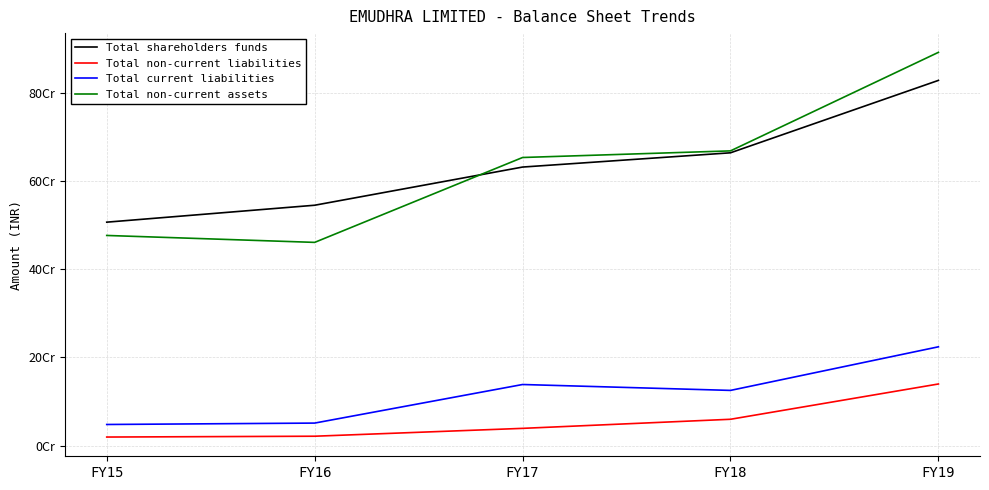

Which series changed the most between FY16 and FY19?

Total non-current assets